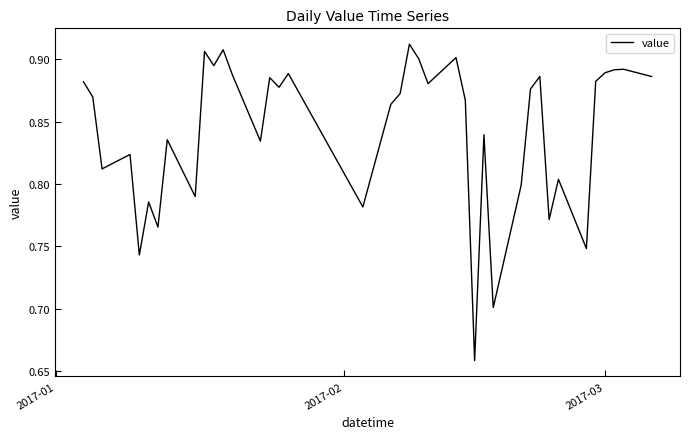

What is the difference between the maximum and minimum values?

0.3